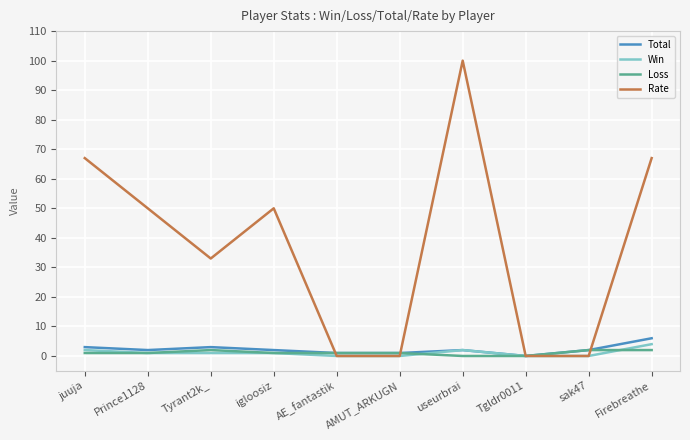

Which series changed the most between AMUT_ARKUGN and useurbrai?

Rate